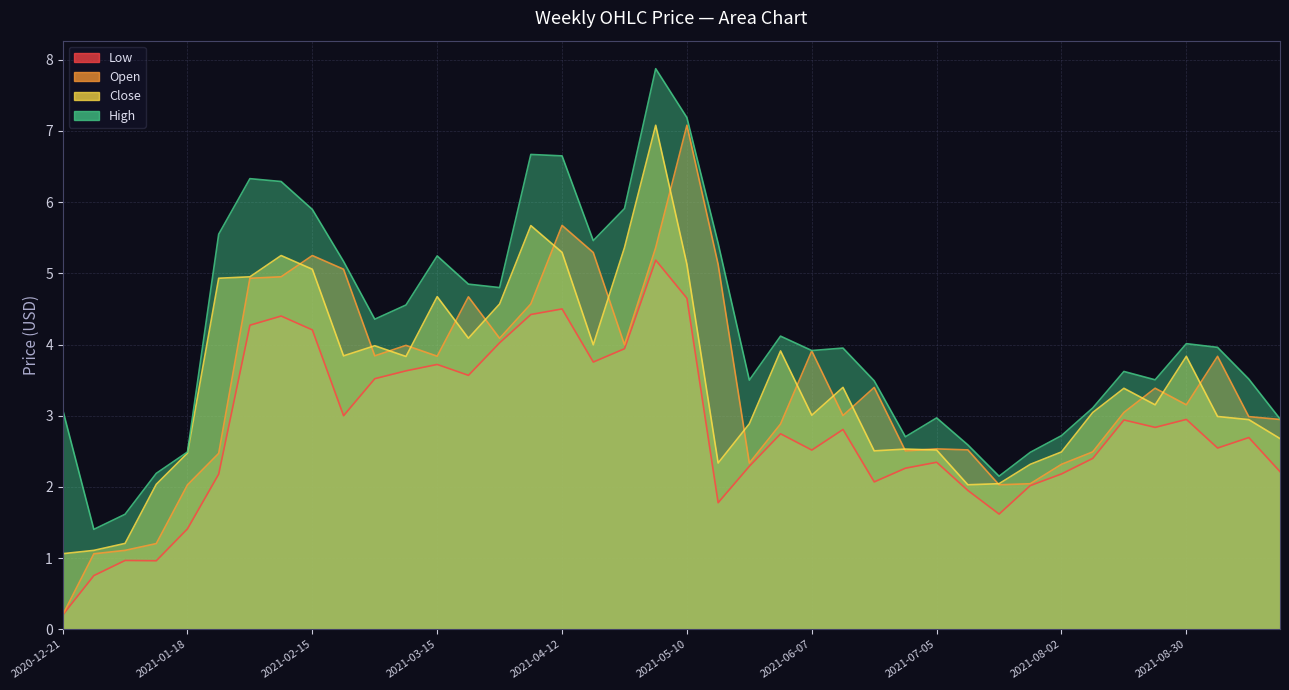

Where is the first local maximum for High?

2021-02-01